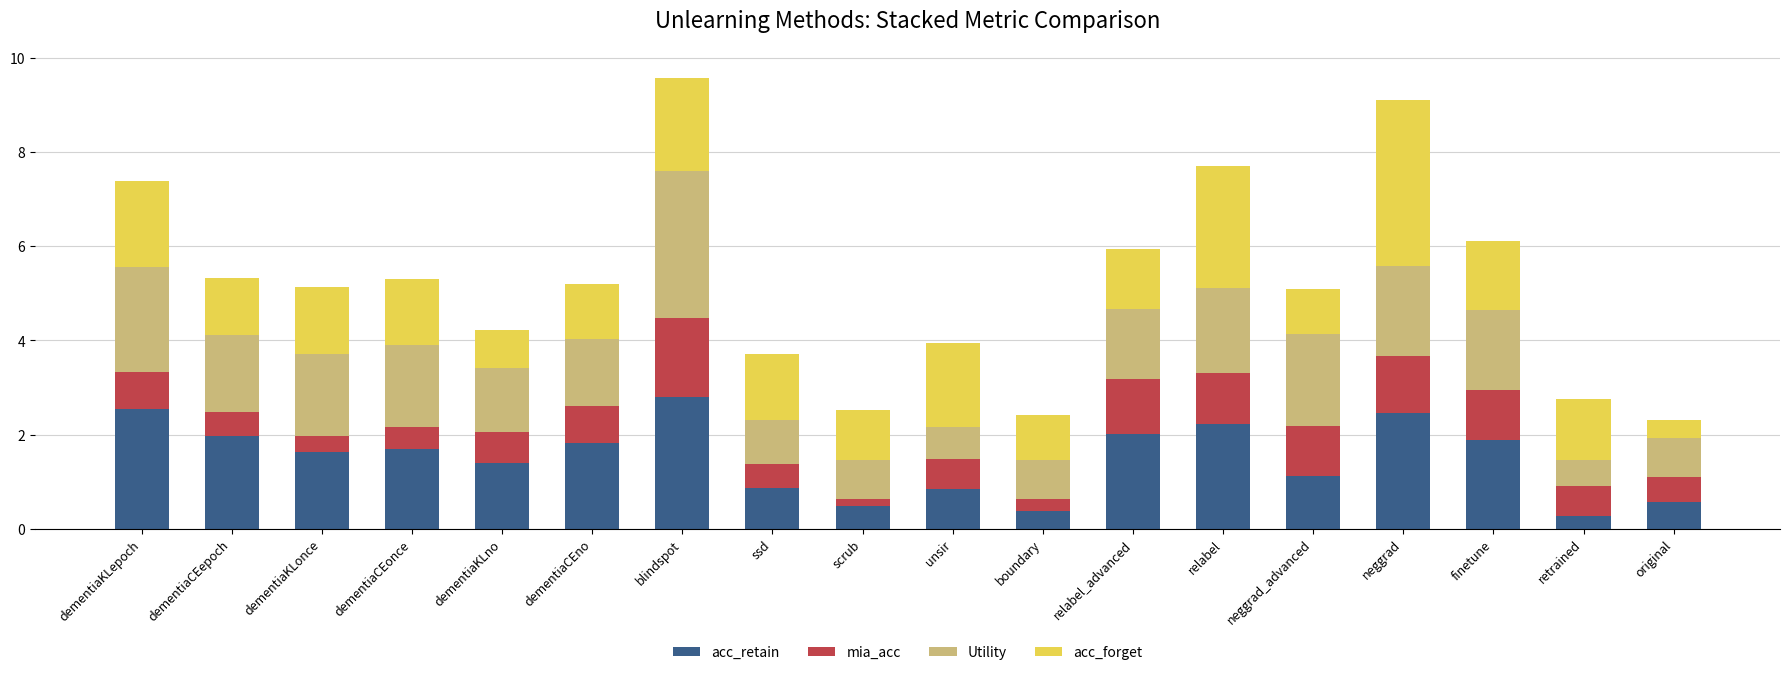

What is the lowest value of the acc_retain series?

0.3